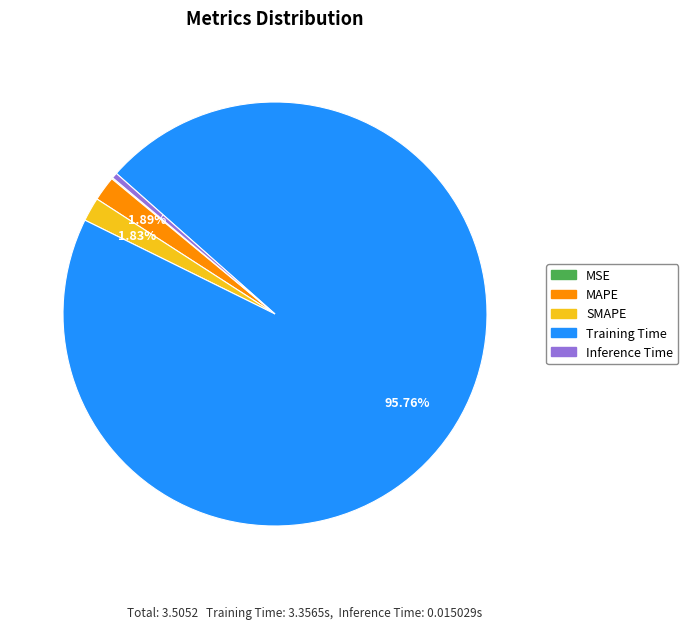

Which category has the biggest portion of the pie?

Training Time